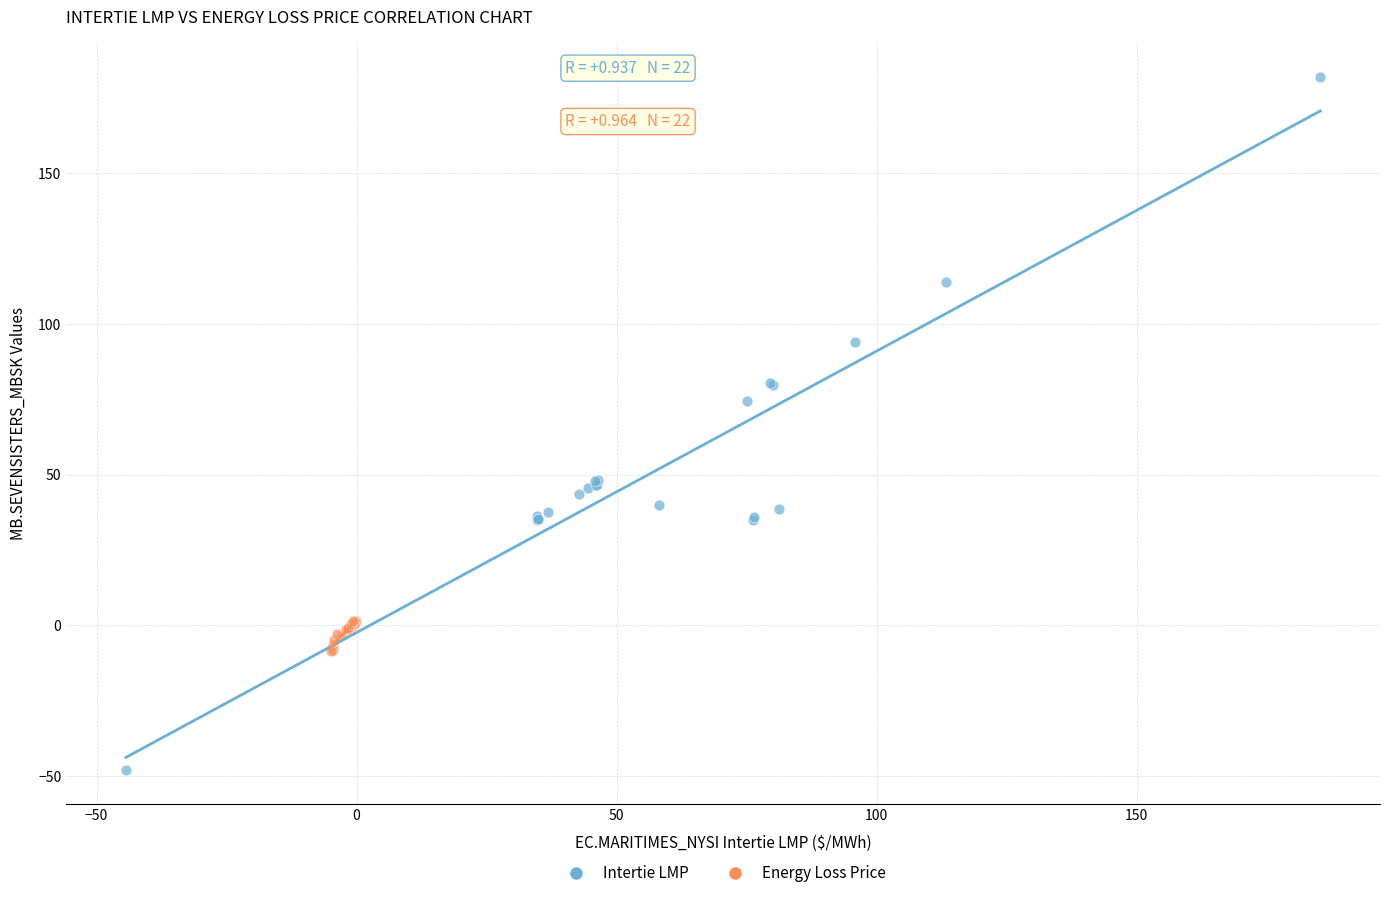

Which series reaches the maximum Y coordinate?

Intertie LMP